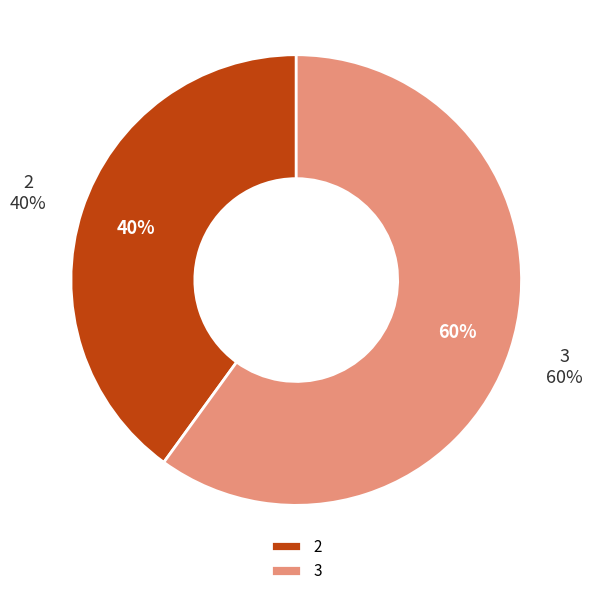

To the nearest percent, what is the difference between the largest and smallest slice percentages?

20%